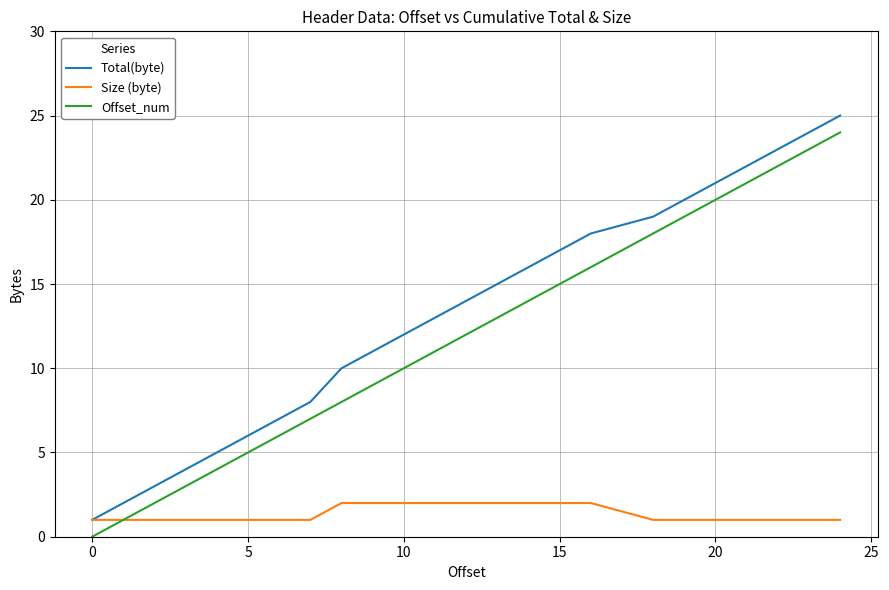

What are all the series names shown in the legend?

Total(byte), Size (byte), Offset_num